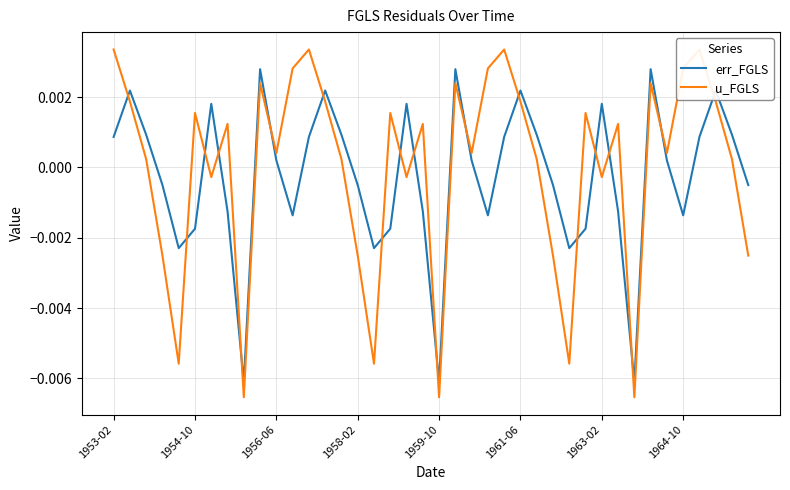

At which label does err_FGLS first exceed 0?

1953-02